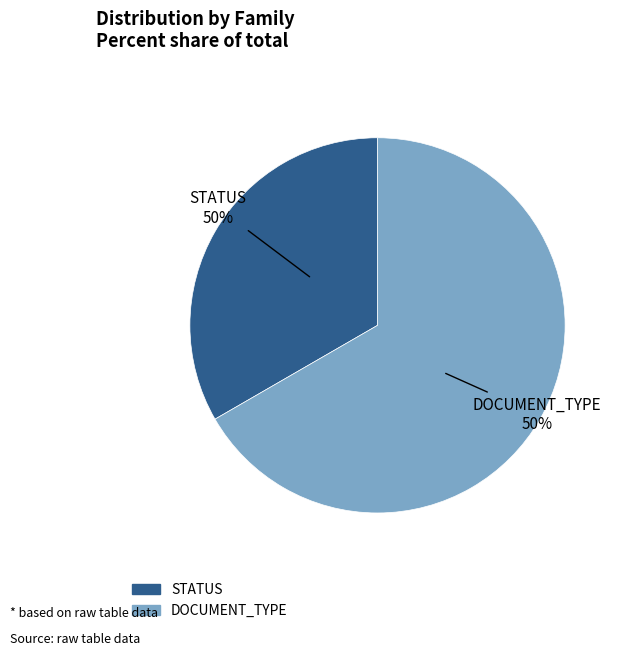

Does STATUS account for over 50% of the chart?

No